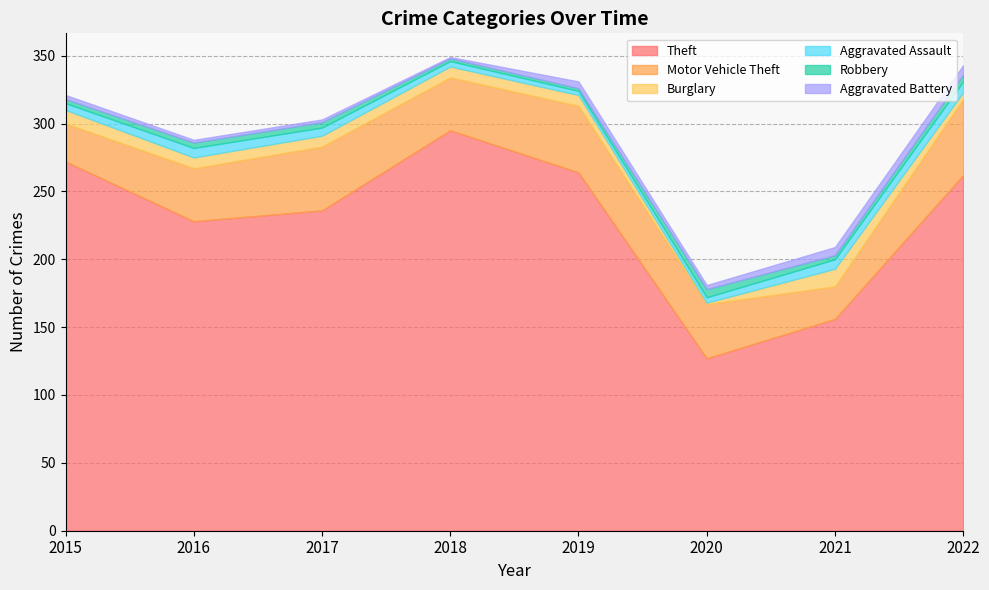

What is the difference between the maximum and minimum values in the Aggravated Battery series?

6